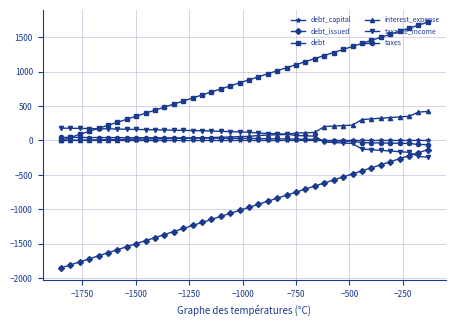

What is the value of the debt_issued point at the 26th from the left?

-749.3